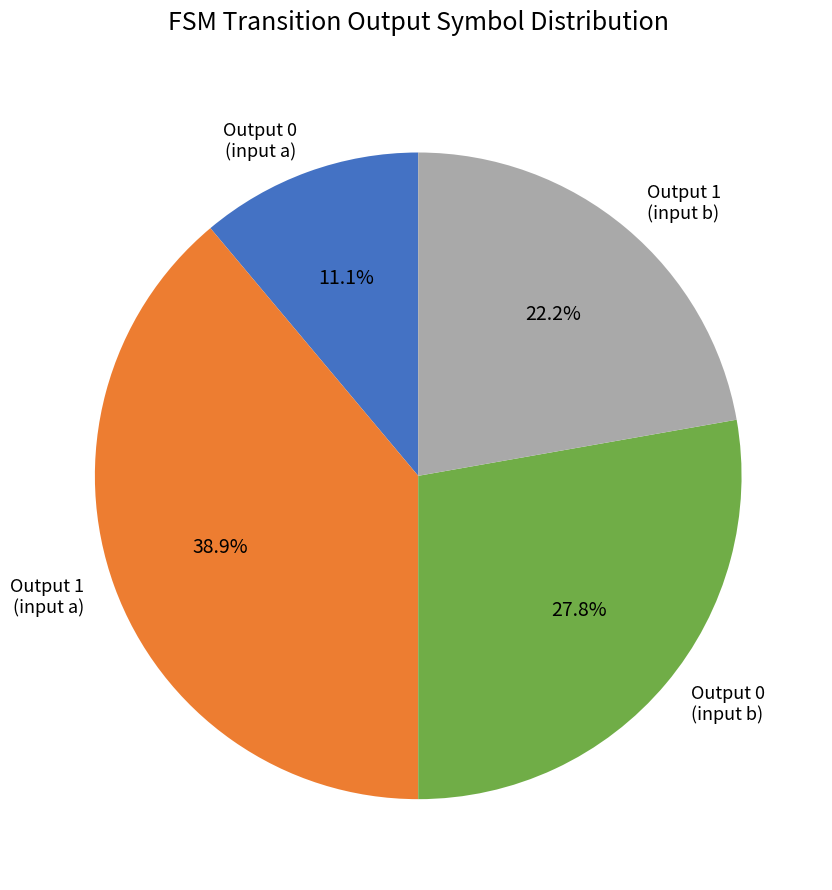

Which category has the smallest portion of the pie?

Output 0 (input a)